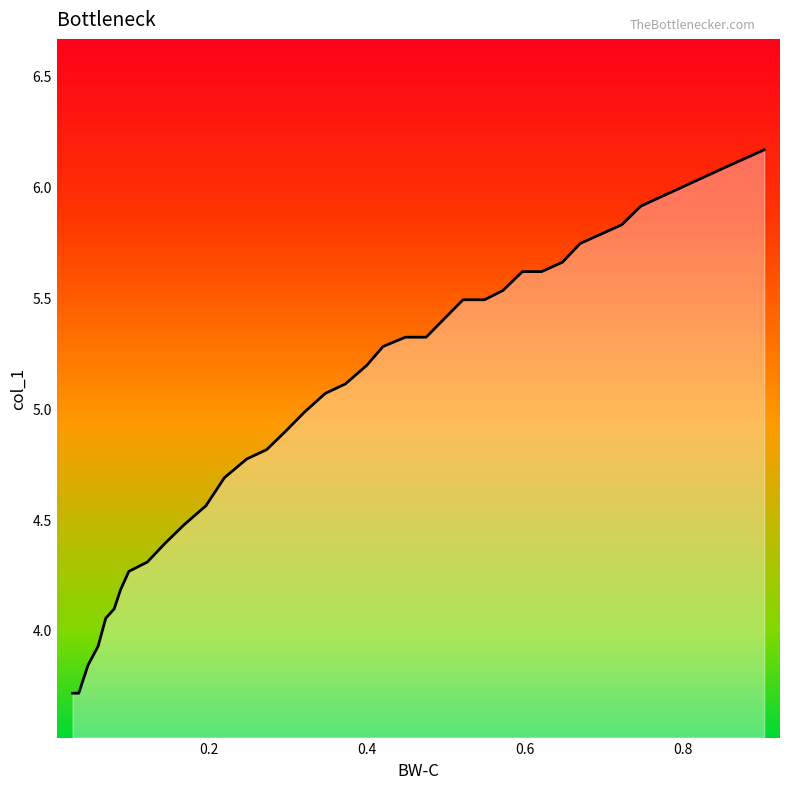

How many categories are shown in the chart?

39